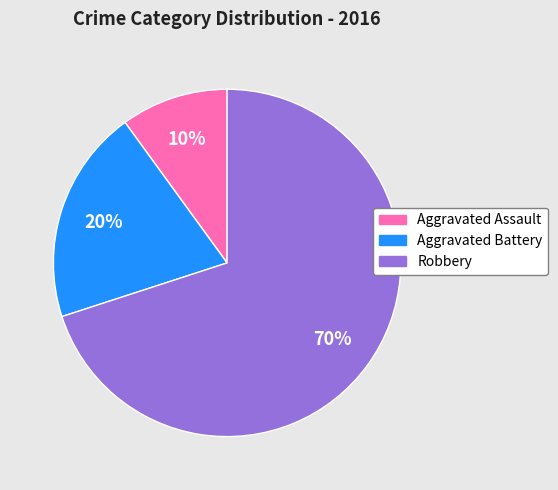

To the nearest percent, what percentage of the pie is Aggravated Battery?

20%